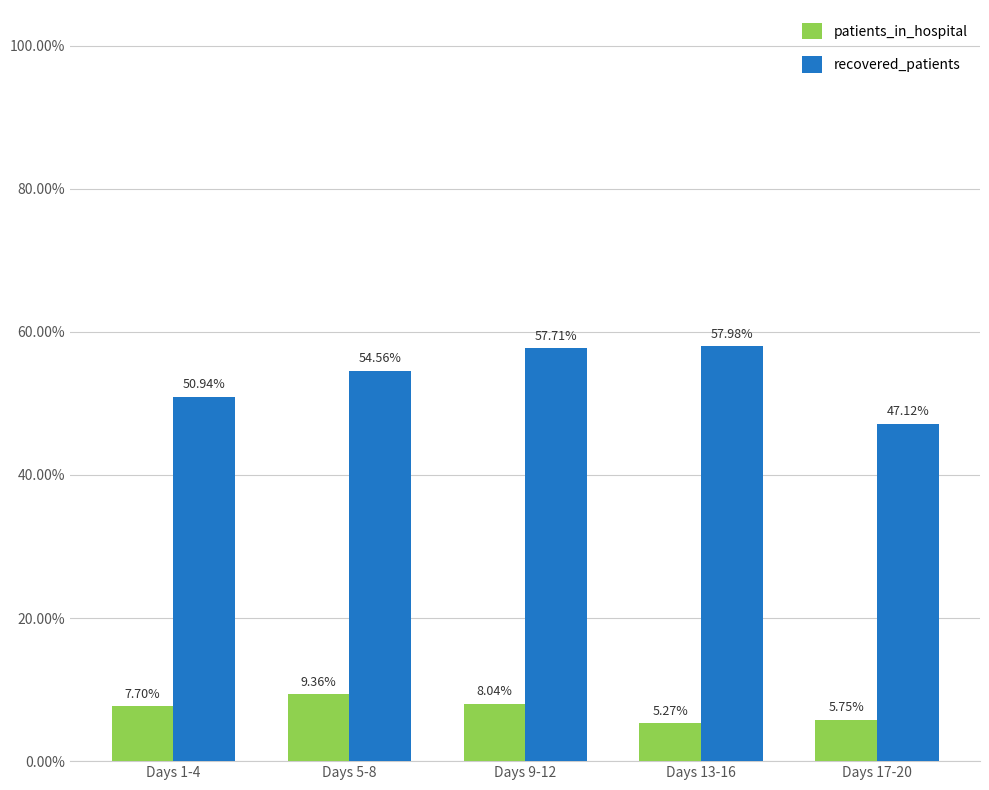

Which series has the largest total across all categories?

recovered_patients